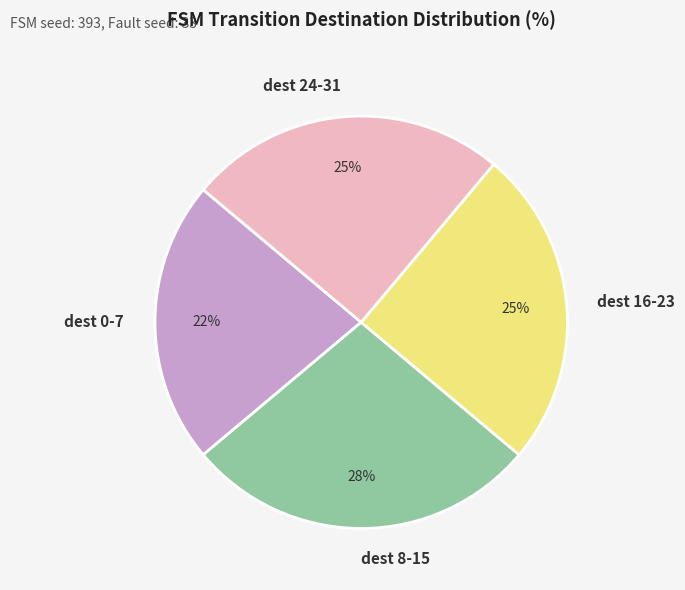

Which slice is the largest?

dest 8-15